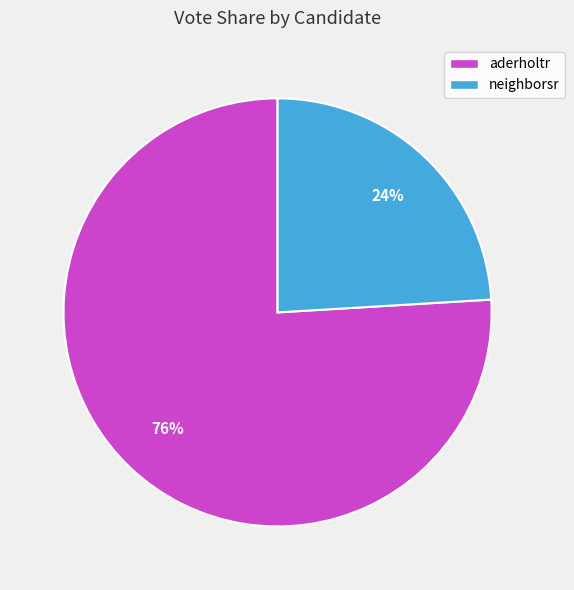

Which slice is the smallest?

neighborsr